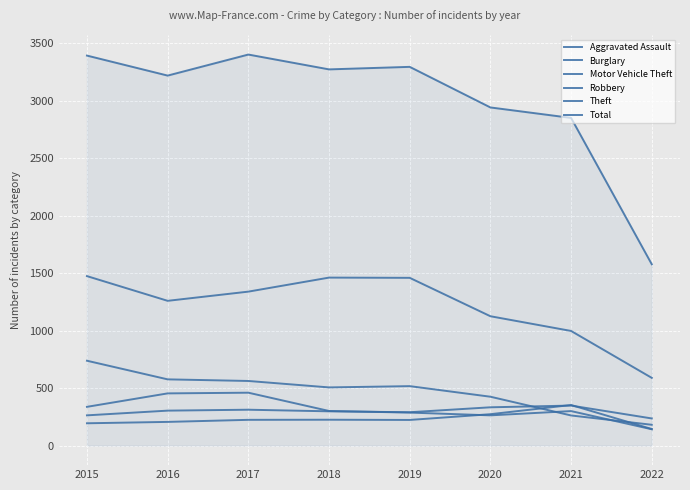

True or false: Total and Theft cross at least once.

False